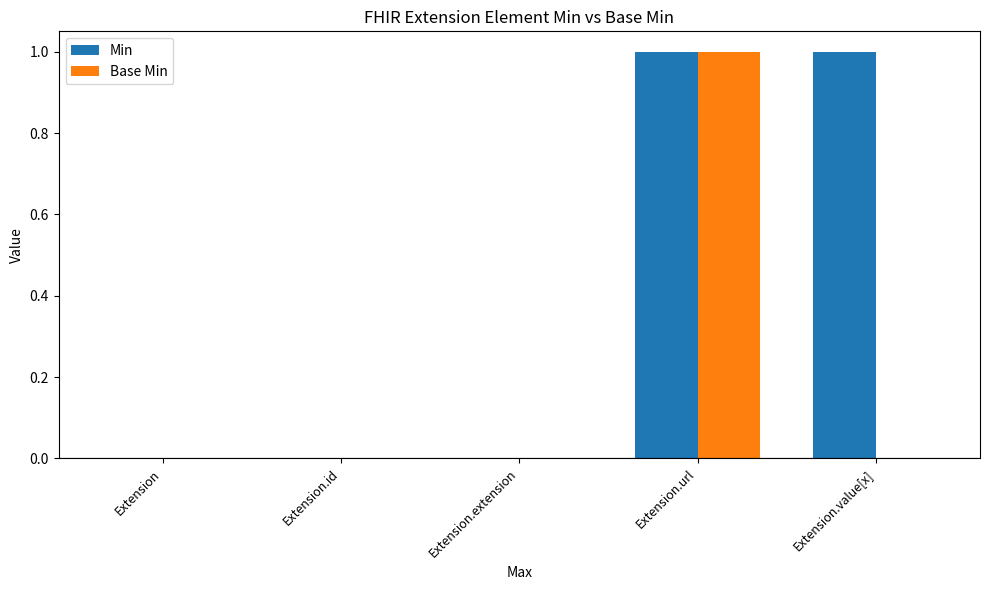

Reading right to left, what are all the values shown in this chart?

Min: 1	1	0	0	0
Base Min: 0	1	0	0	0